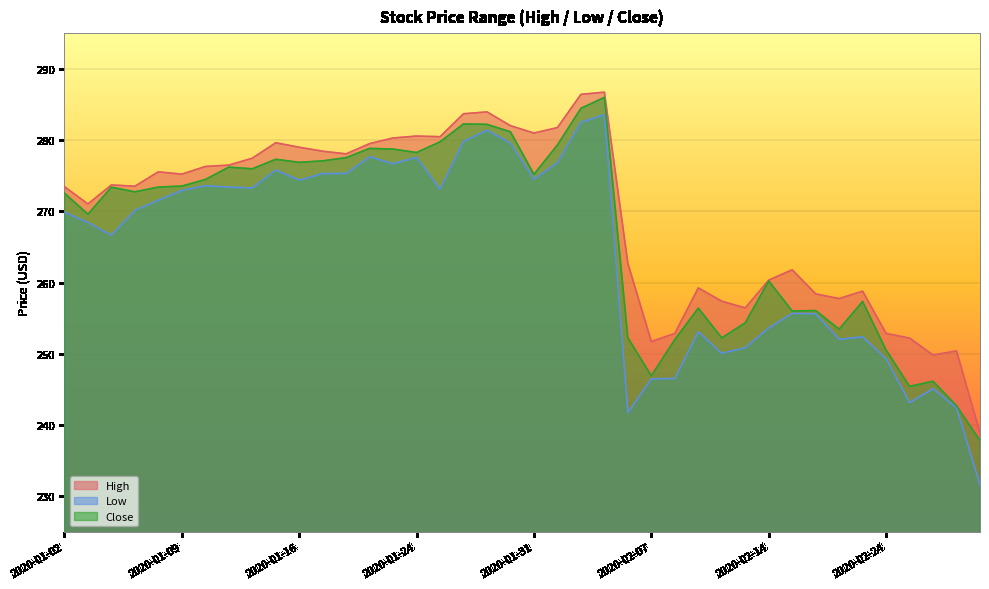

List the labels in order of Close value, smallest first.

2020-02-28, 2020-02-27, 2020-02-25, 2020-02-26, 2020-02-07, 2020-02-24, 2020-02-10, 2020-02-12, 2020-02-06, 2020-02-20, 2020-02-13, 2020-02-18, 2020-02-19, 2020-02-11, 2020-02-21, 2020-02-14, 2020-01-03, 2020-01-02, 2020-01-07, 2020-01-06, 2020-01-08, 2020-01-09, 2020-01-10, 2020-01-31, 2020-01-14, 2020-01-13, 2020-01-16, 2020-01-17, 2020-01-15, 2020-01-21, 2020-01-24, 2020-01-23, 2020-01-22, 2020-02-03, 2020-01-27, 2020-01-30, 2020-01-29, 2020-01-28, 2020-02-04, 2020-02-05